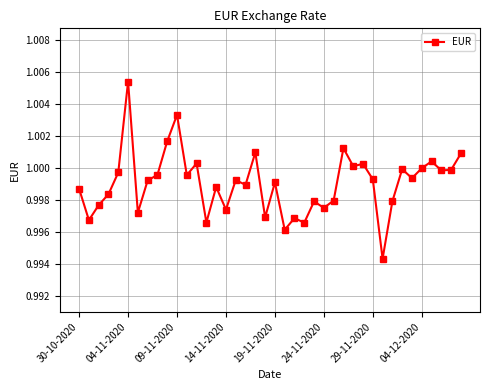

True or false: the data has more than 1 interior local peaks.

True